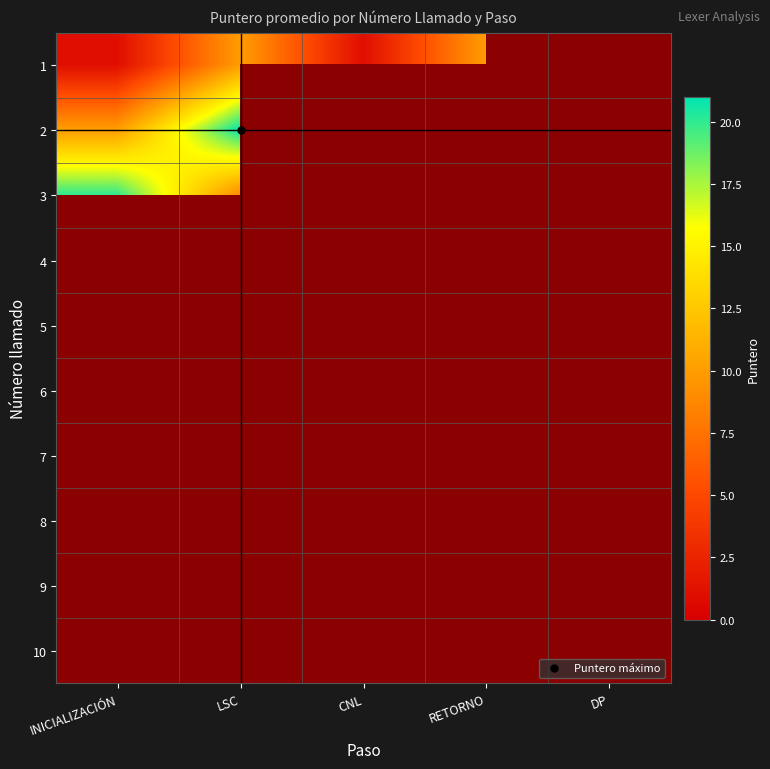

At which label does 2 reach its minimum?

INICIALIZACIÓN